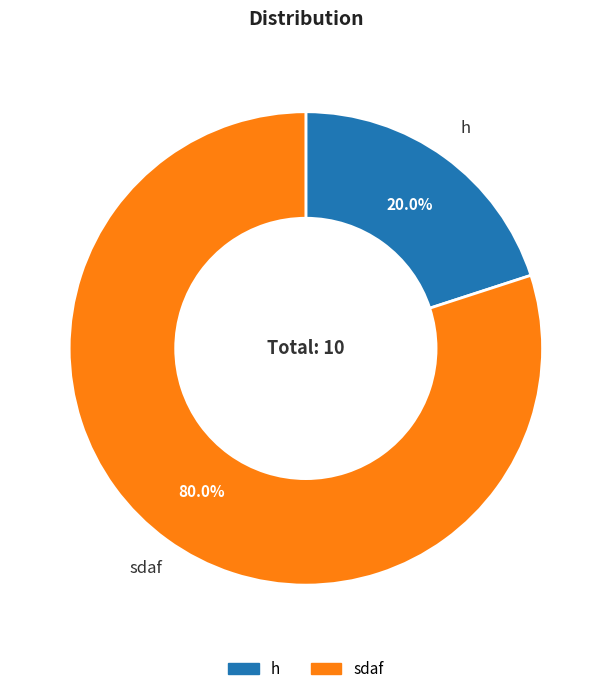

To the nearest percent, what is the combined percentage of sdaf and h?

100%